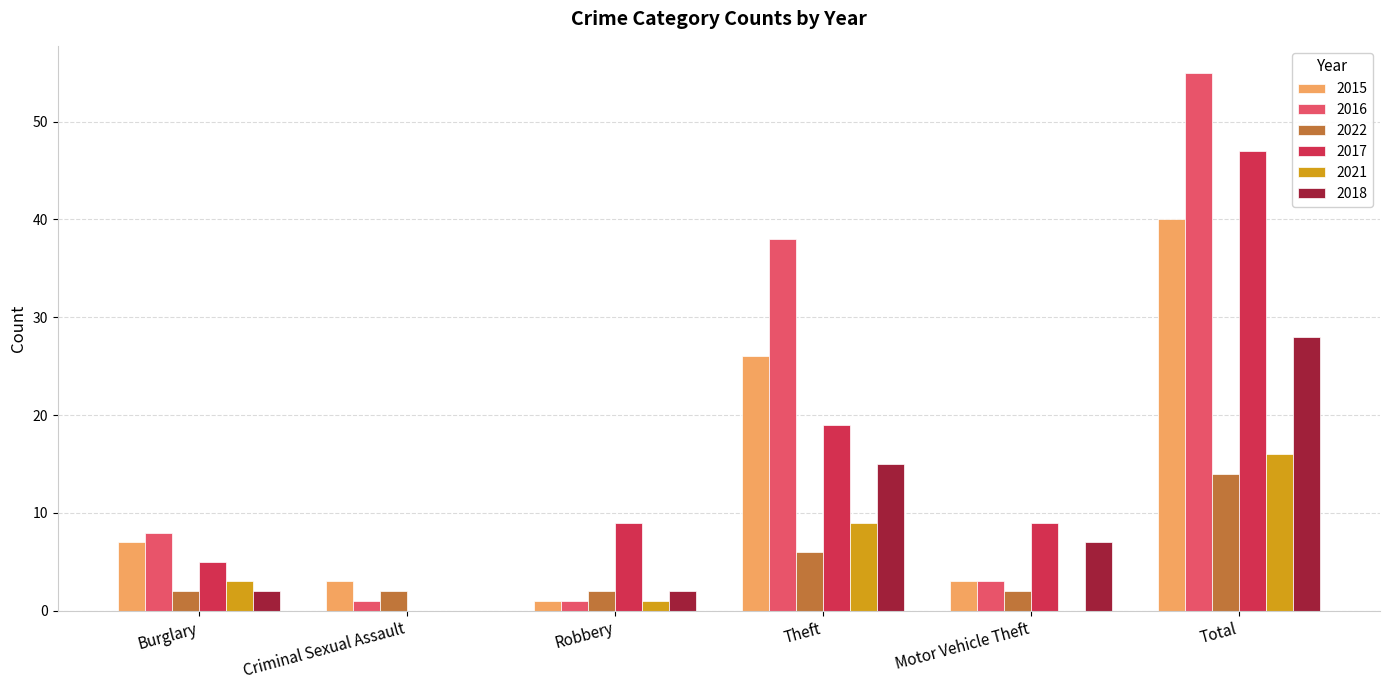

Which series has the largest total across all categories?

2016